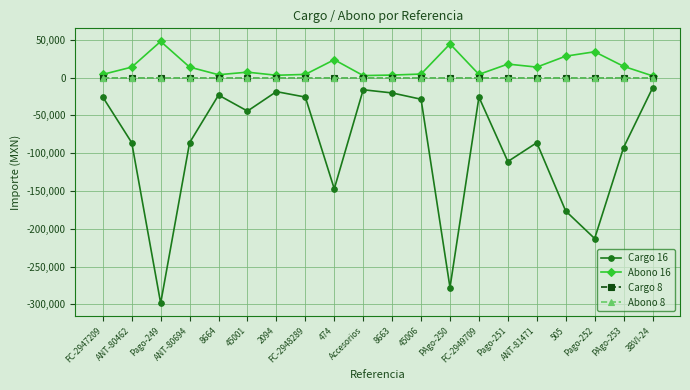

Does the chart have visible grid lines?

Yes